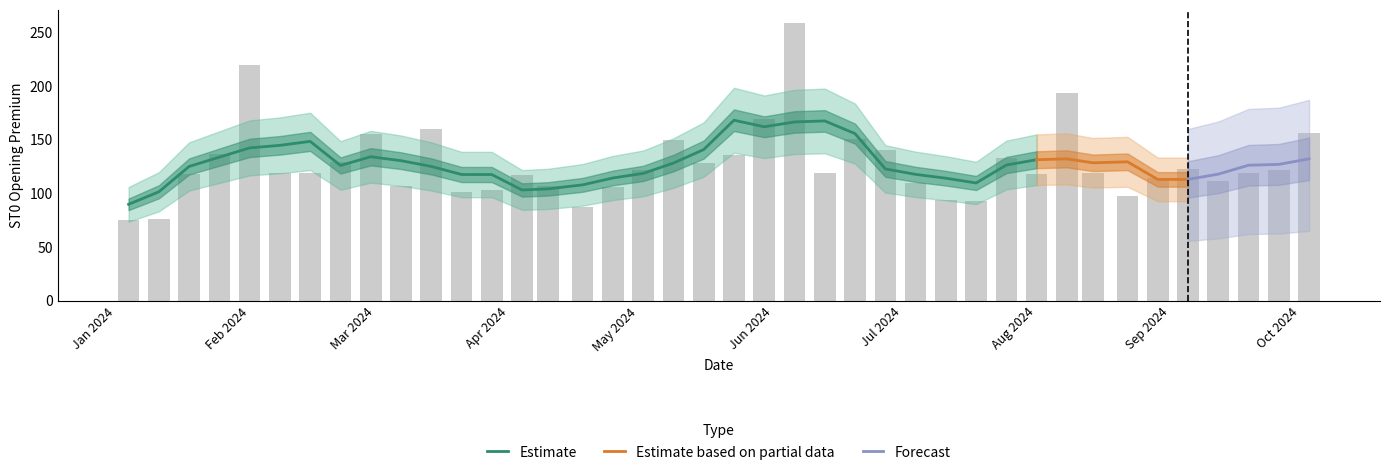

Rank the categories by value from highest to lowest.

2024-06-06, 2024-02-01, 2024-08-08, 2024-05-30, 2024-03-14, 2024-10-03, 2024-02-29, 2024-06-20, 2024-05-09, 2024-06-27, 2024-01-25, 2024-05-23, 2024-07-25, 2024-02-22, 2024-05-16, 2024-09-05, 2024-09-26, 2024-05-02, 2024-02-15, 2024-02-08, 2024-06-13, 2024-09-19, 2024-08-14, 2024-08-01, 2024-01-18, 2024-04-04, 2024-08-29, 2024-09-12, 2024-07-04, 2024-03-07, 2024-04-10, 2024-04-25, 2024-03-28, 2024-03-21, 2024-08-22, 2024-07-11, 2024-07-18, 2024-04-18, 2024-01-11, 2024-01-04